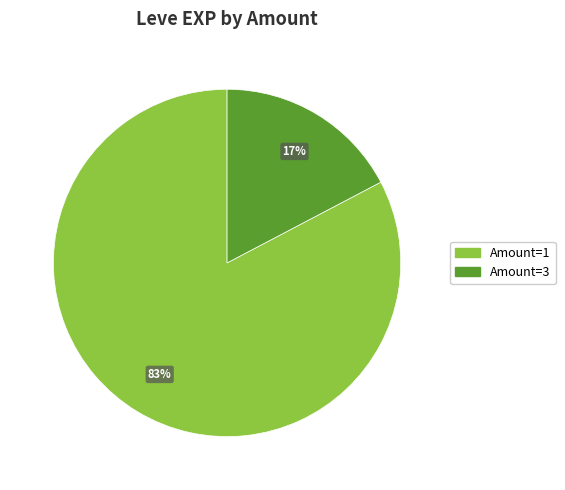

To the nearest percent, what is the average slice percentage?

50%